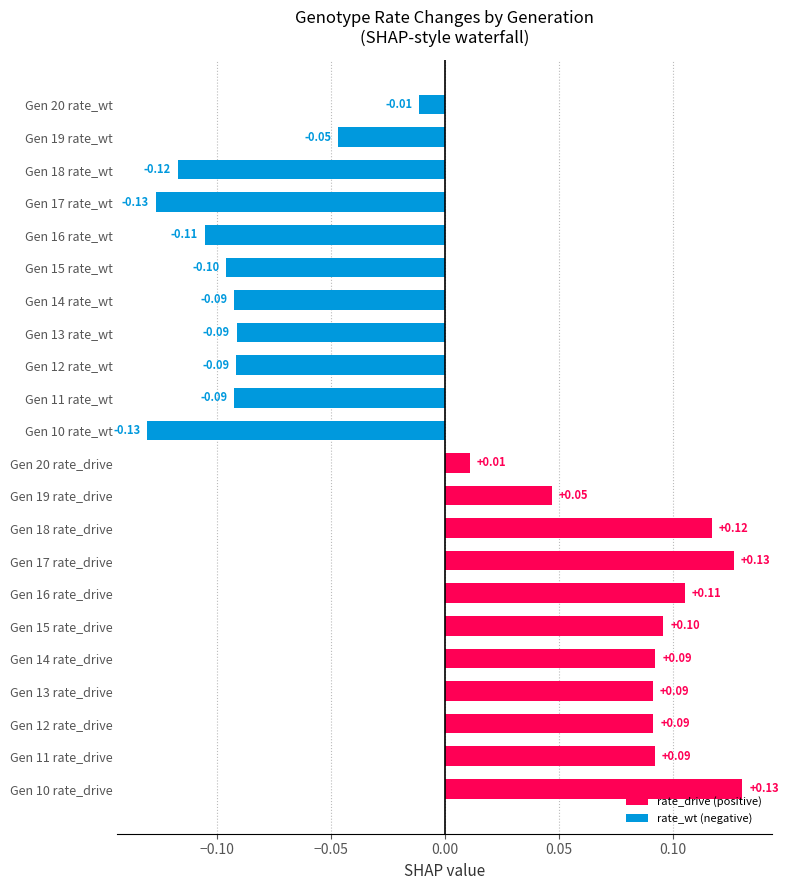

How many values are above zero?

11